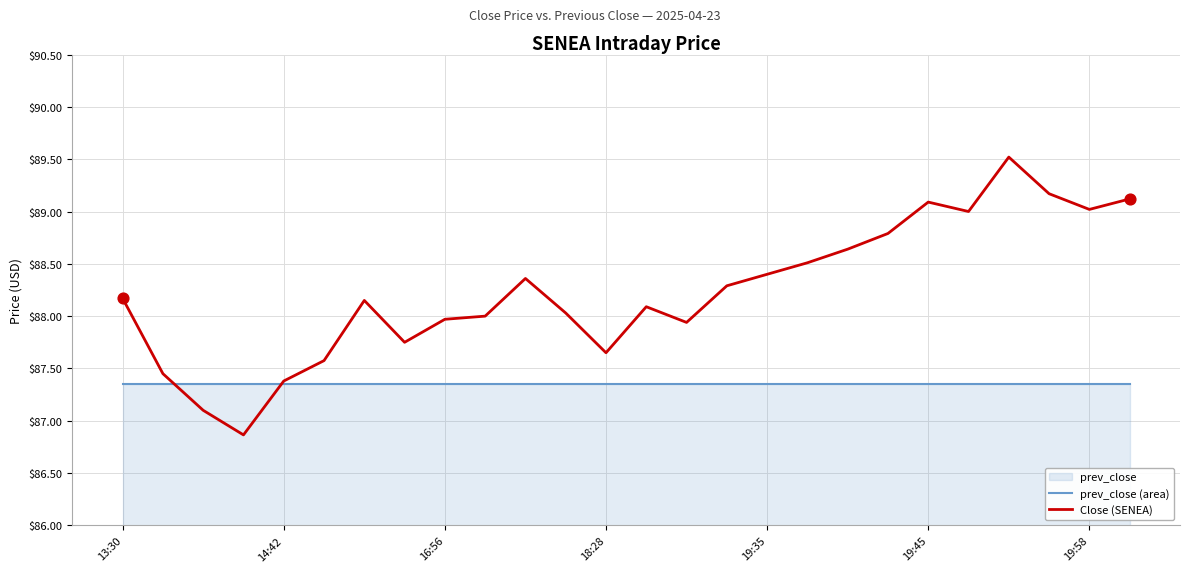

At how many categories does at least one series exceed 87?

26